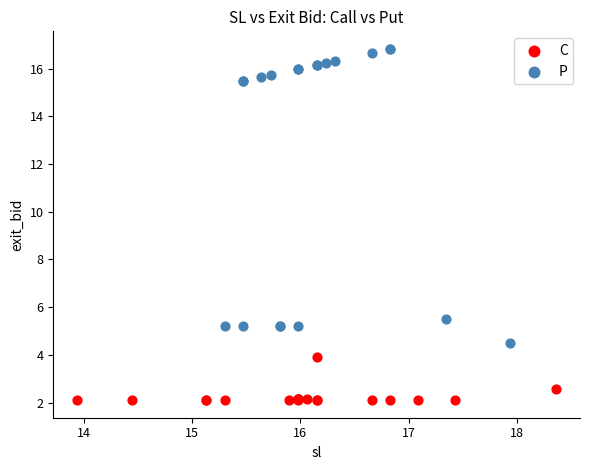

Which series reaches the maximum Y coordinate?

P